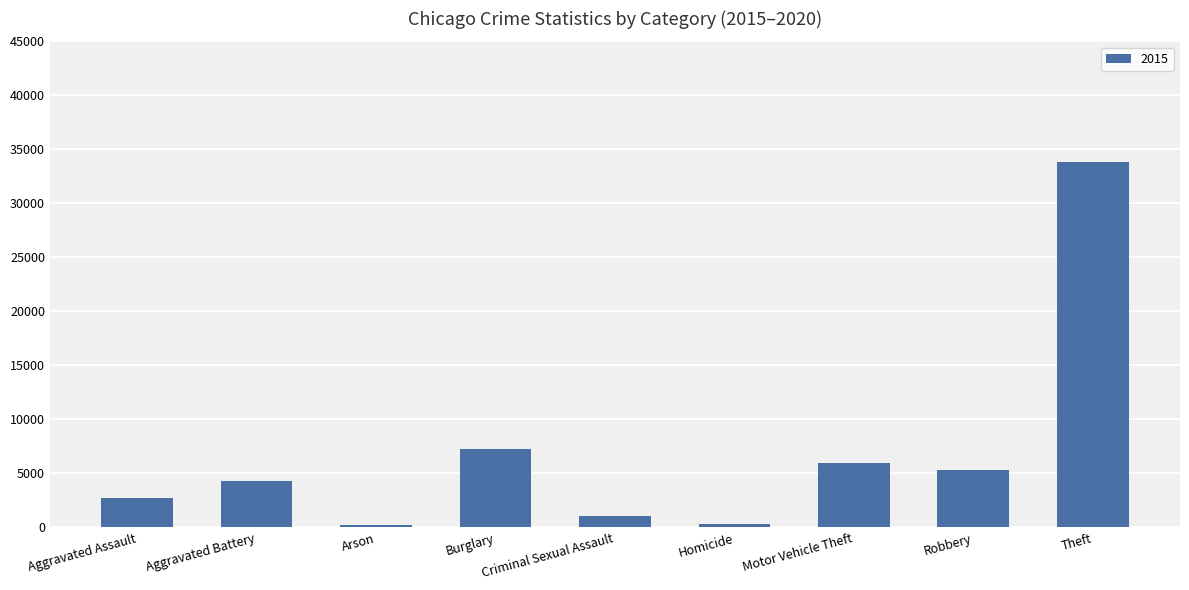

What is the sum of the values at Criminal Sexual Assault and Robbery?

6371